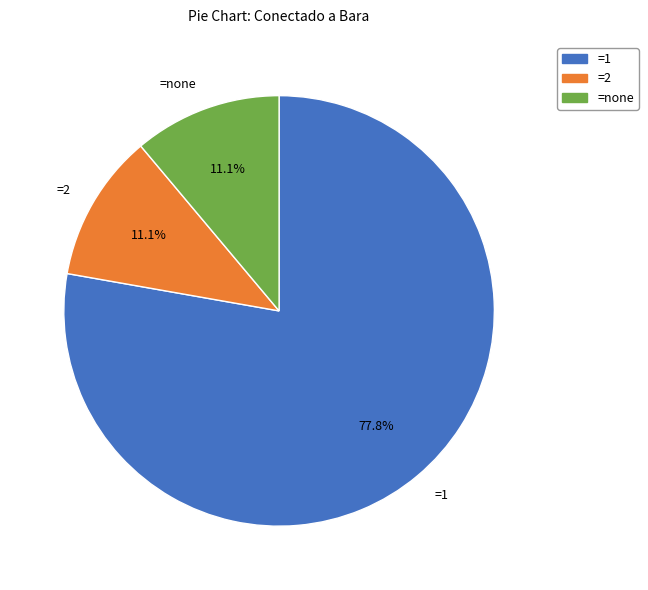

How many slices are in this pie chart?

3